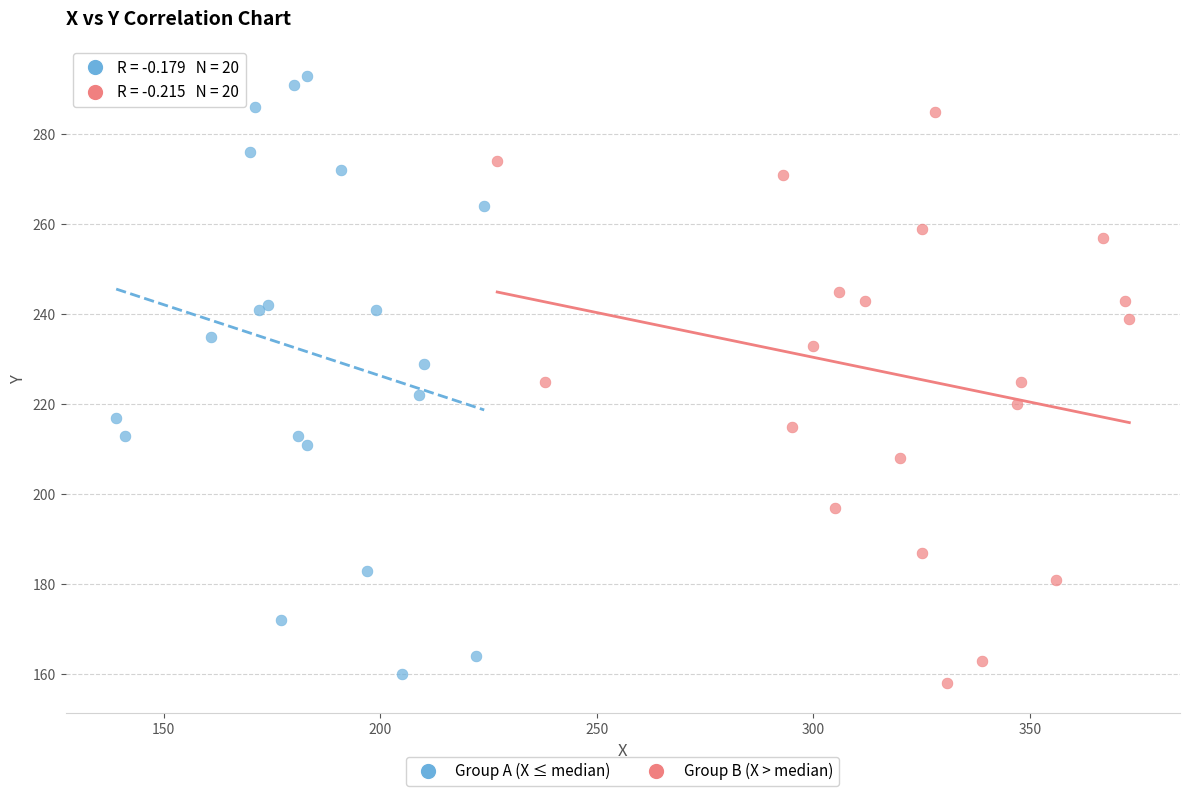

Which series has the largest Y range (max minus min)?

Group A (X ≤ median)